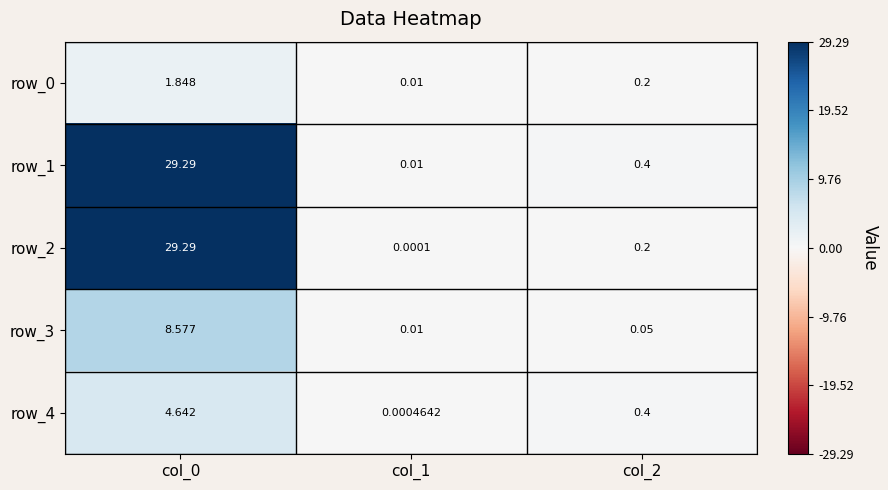

Between col_1 and col_2, which series saw the biggest shift?

row_4